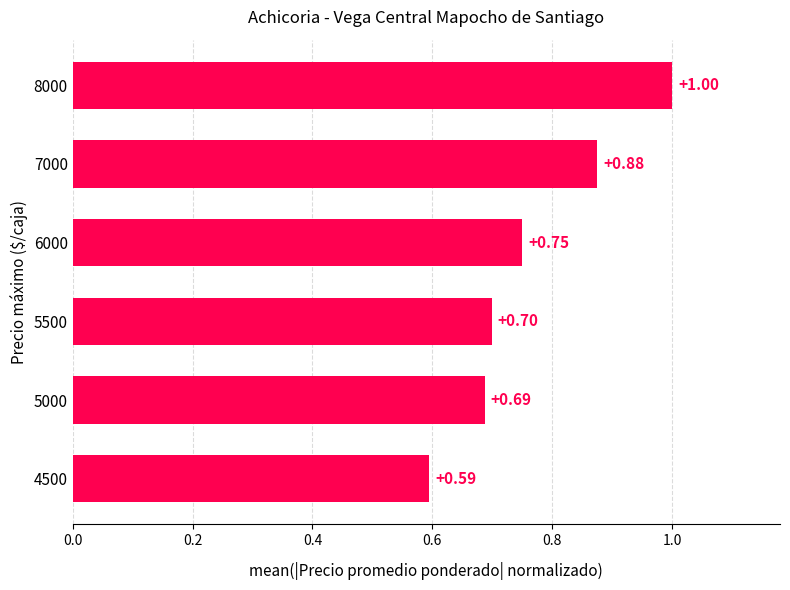

What is the change in value from 5500 to 7000?

+0.2